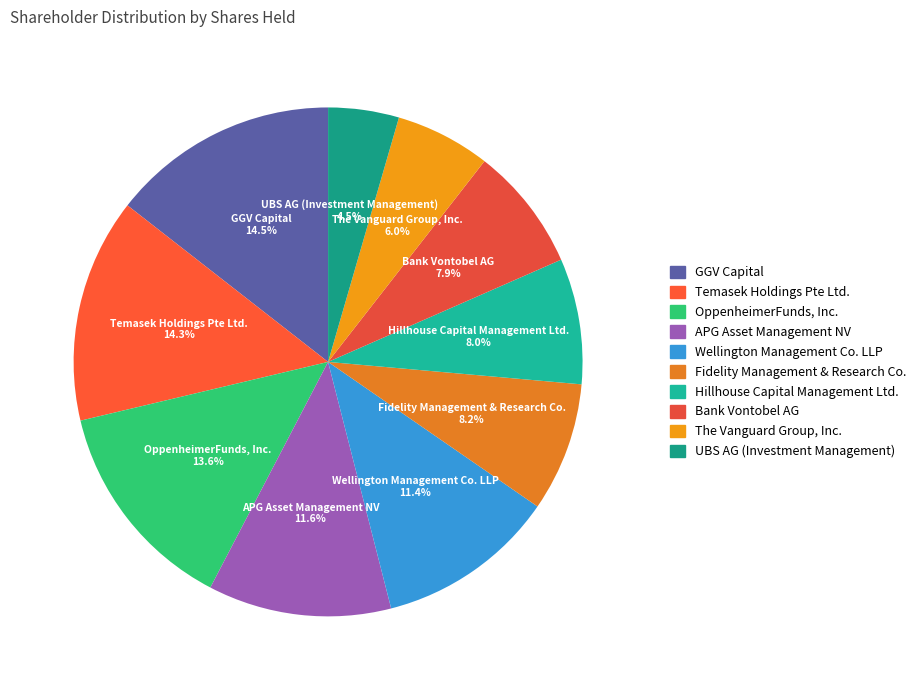

Between Hillhouse Capital Management Ltd. and UBS AG (Investment Management), which is larger?

Hillhouse Capital Management Ltd.